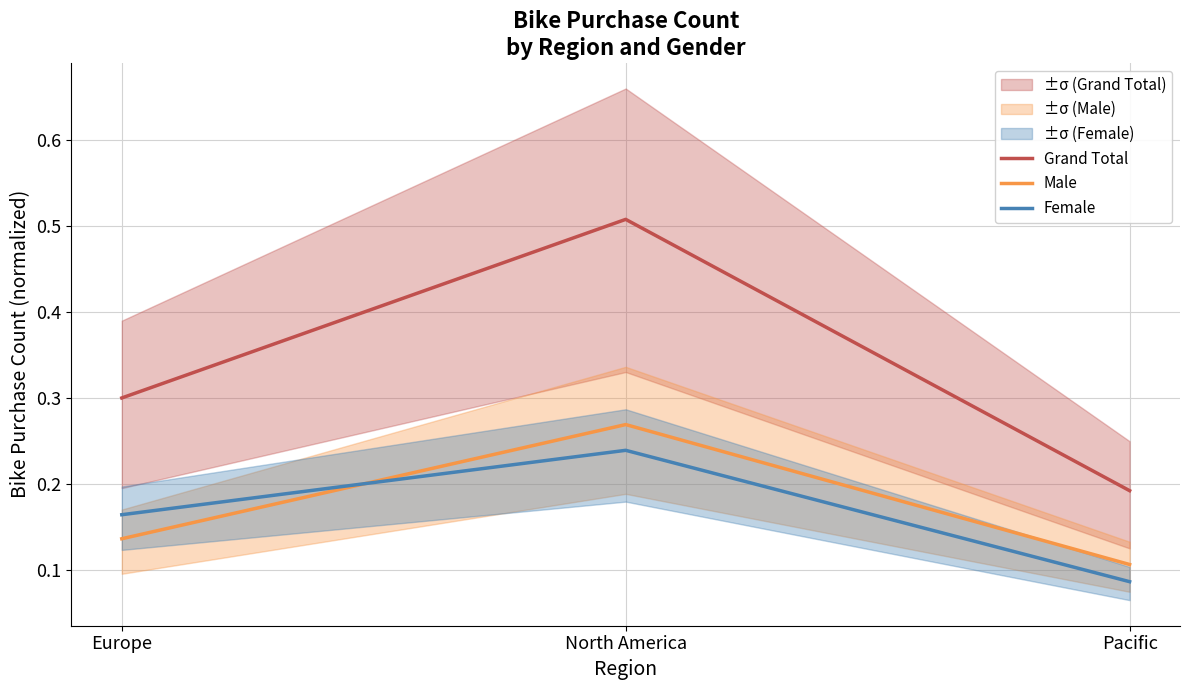

Which series changed the most between Europe and Pacific?

Grand Total